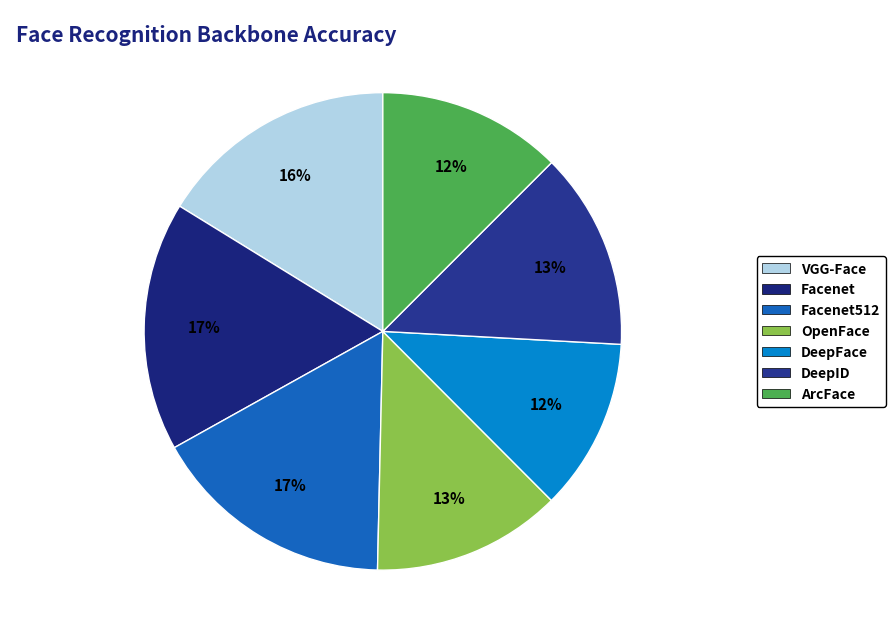

True or false: DeepFace accounts for 12% of the total.

True